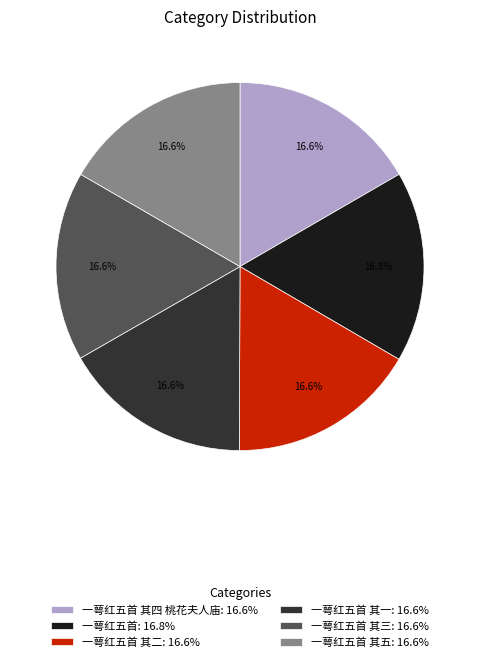

Does any single category account for the majority?

No